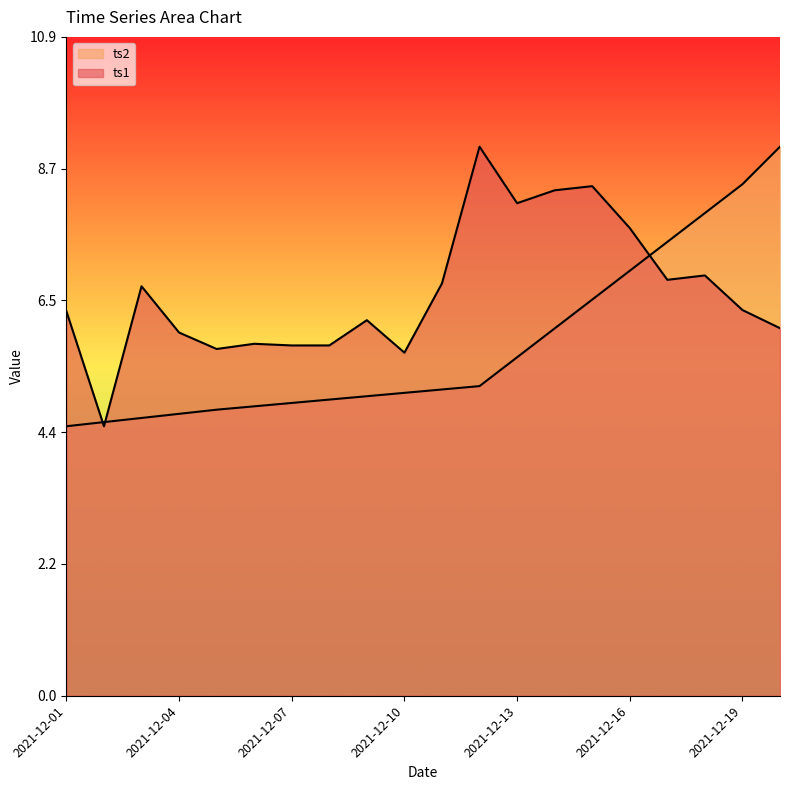

How many times do ts2_scaled and ts1 cross each other?

3